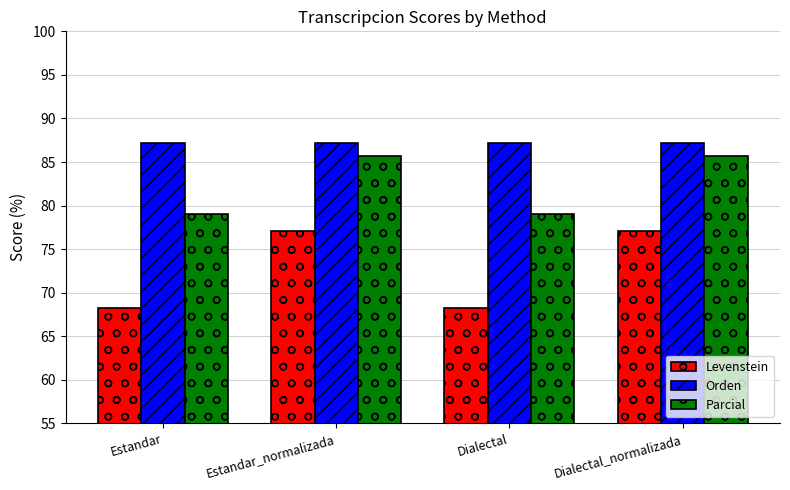

Count the number of data series in this chart.

3